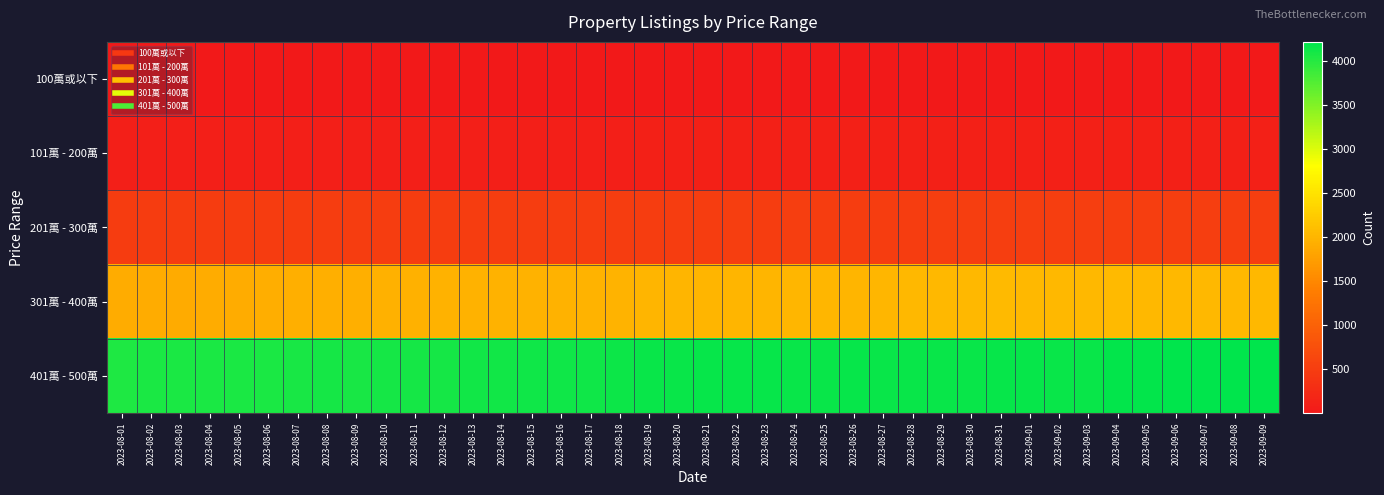

Which label corresponds to the smallest value in the chart?

2023-08-13